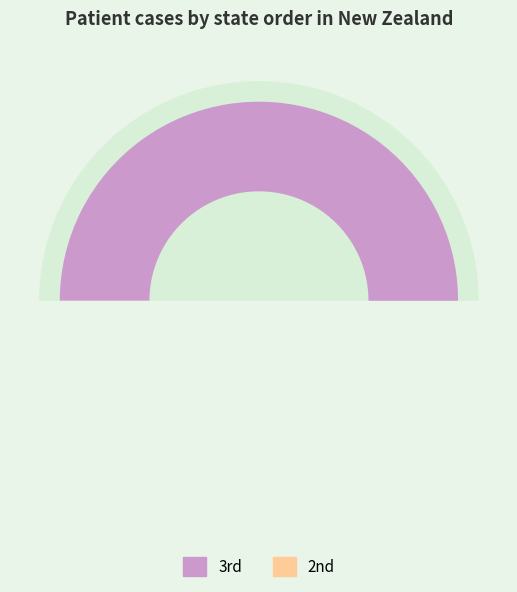

Which slice represents more than half of the pie?

3rd